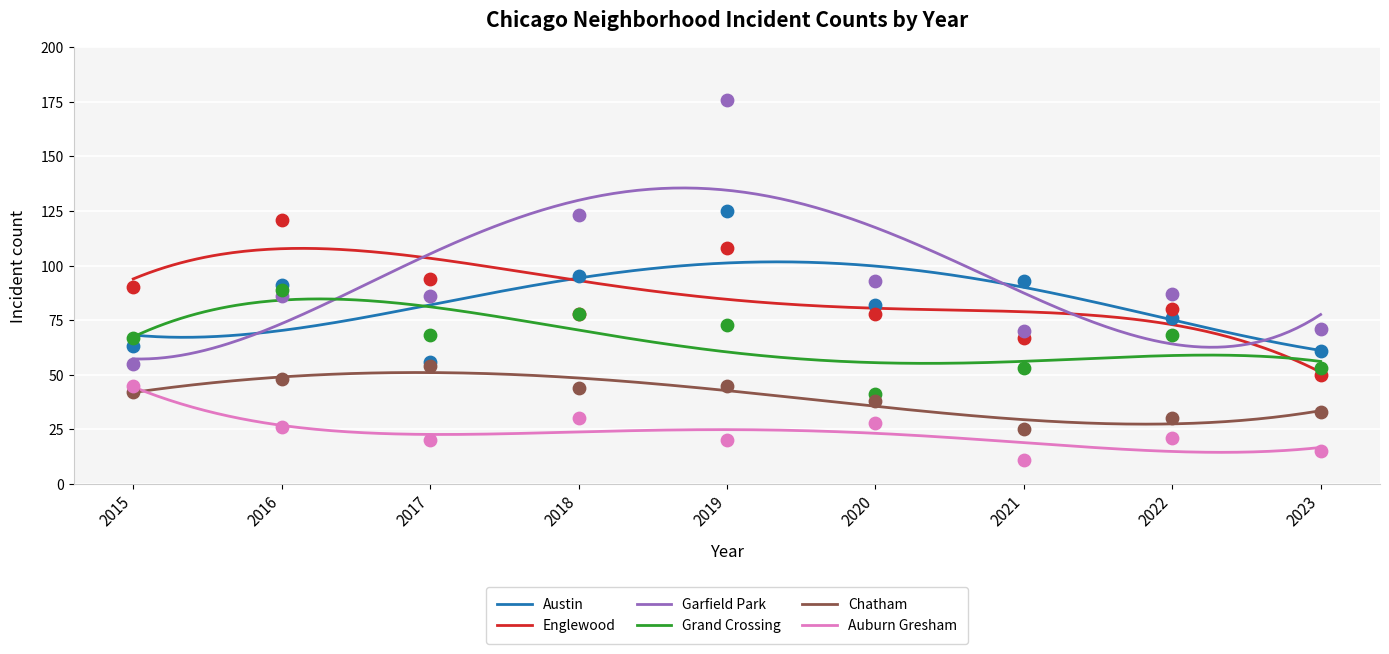

Which series reaches the maximum Y coordinate?

Garfield Park